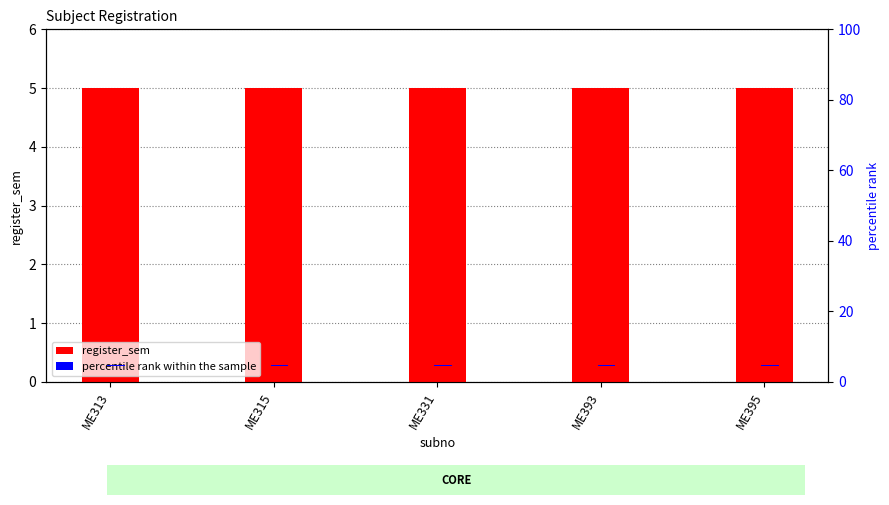

Which category has the lowest value in the percentile rank within the sample series?

ME313